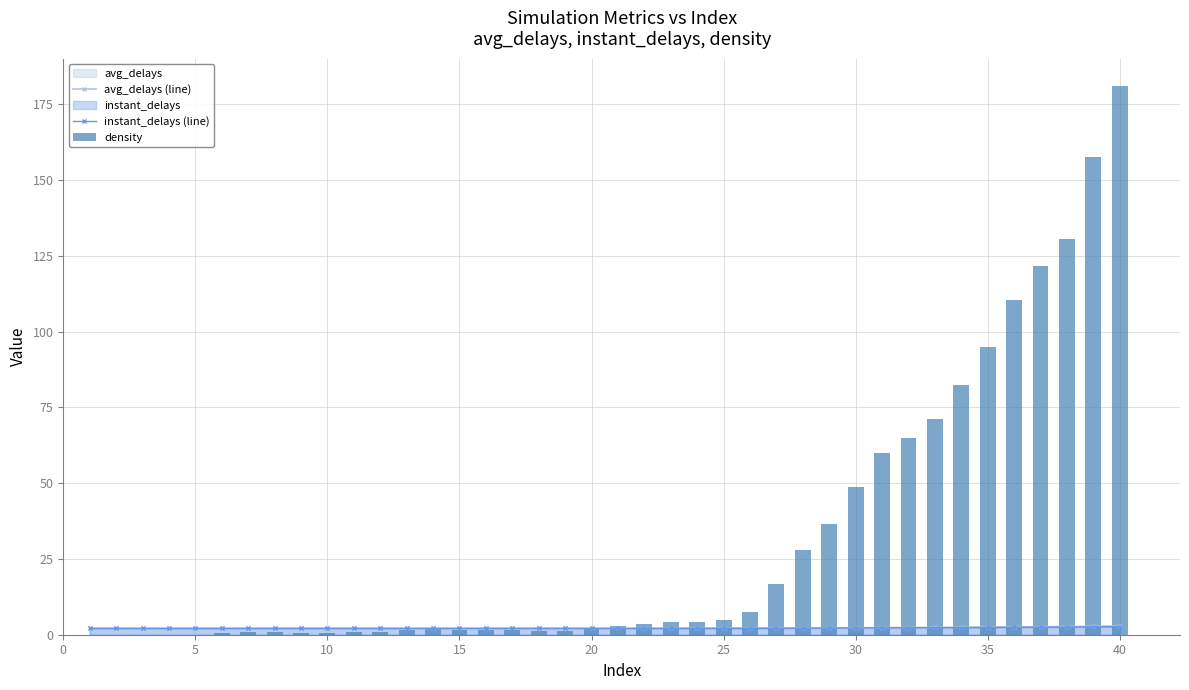

Is it true that avg_delays (line) equals 2.1 at 30?

True